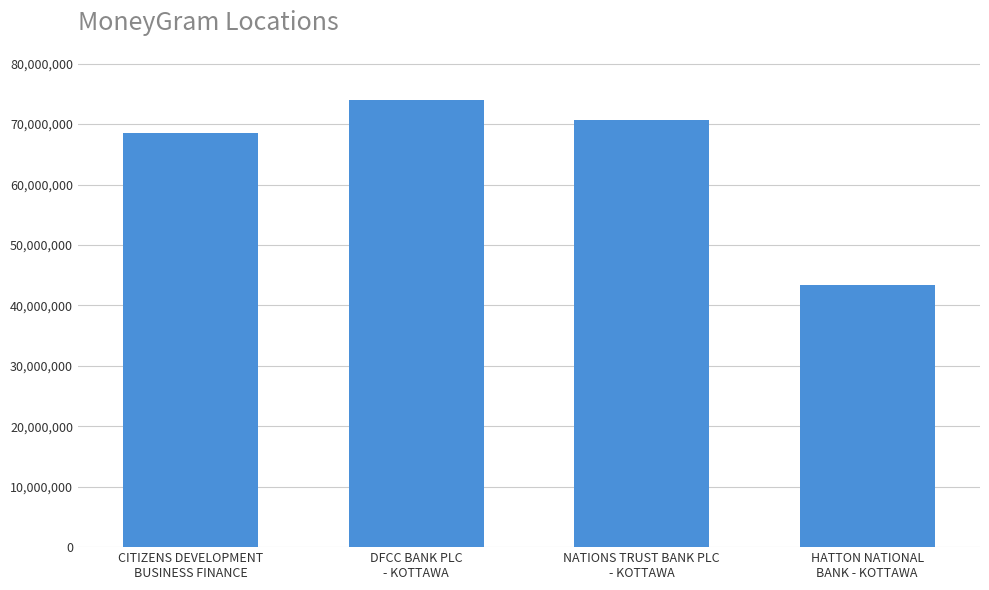

Between DFCC BANK PLC
- KOTTAWA and NATIONS TRUST BANK PLC
- KOTTAWA, which is larger?

DFCC BANK PLC
- KOTTAWA